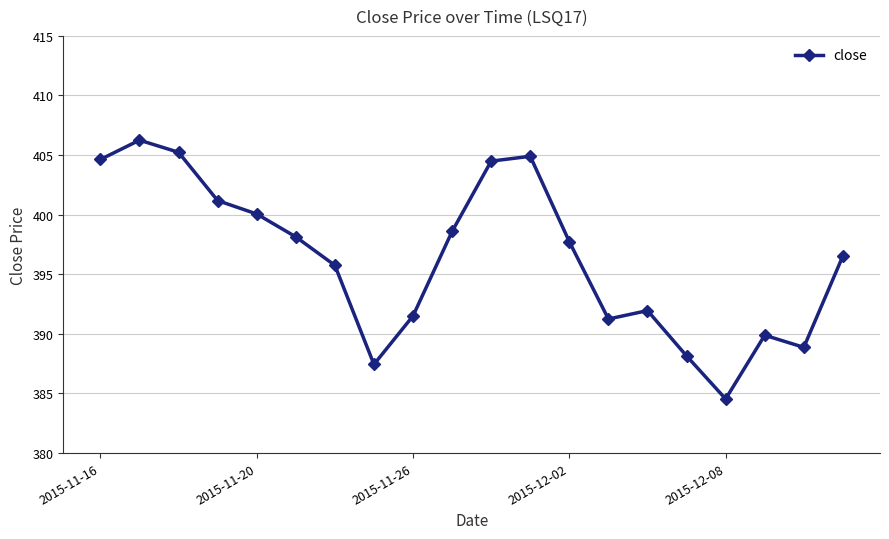

What is the smallest value displayed?

384.5